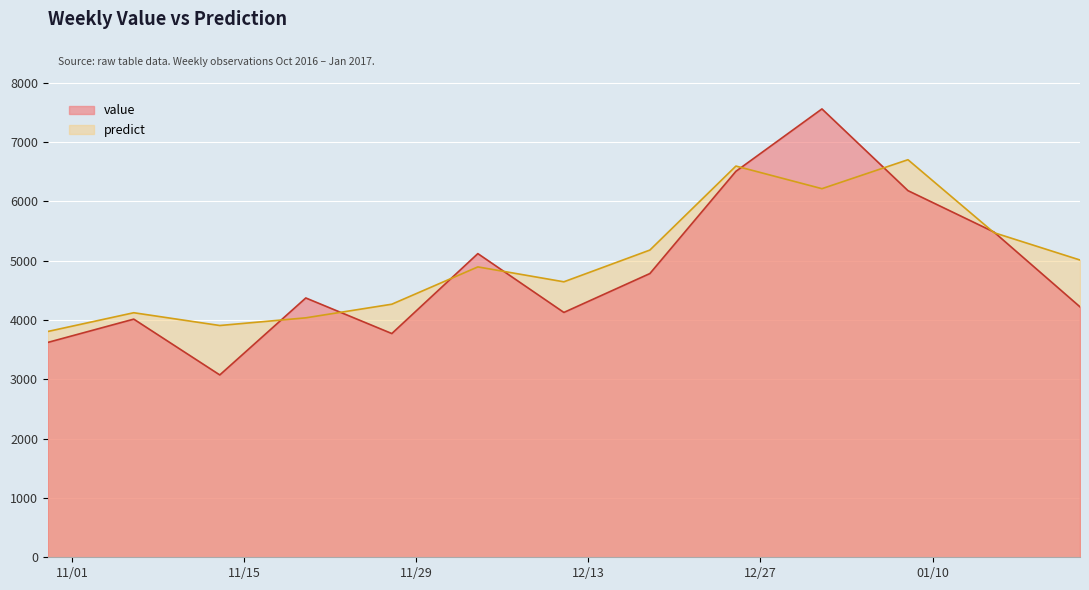

What is the difference between the highest and lowest values at 2016-10-30?

184.5